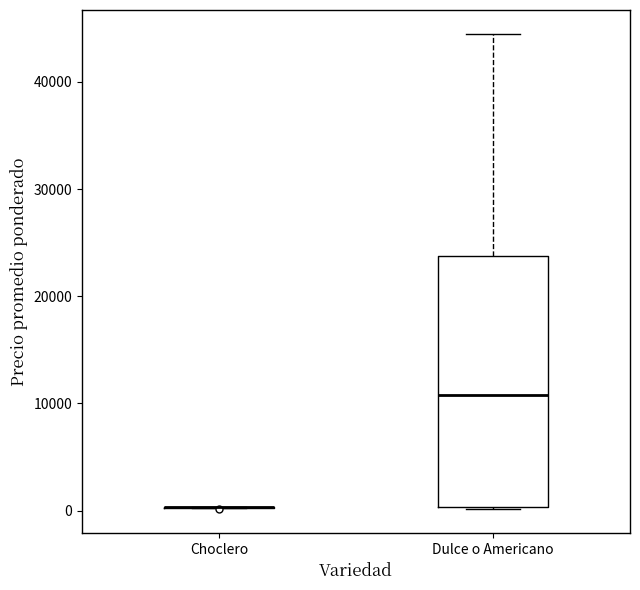

Reading left to right, read every box against the y-axis: the position of its median line, the range the box covers, and the ends of its whiskers. The values are not printed on the chart, so give them approximately, as read against the axis.

Choclero: box collapsed to a line at 0, whiskers 0 to 0
Dulce o Americano: median 11000, box 0 to 24000, whiskers 0 to 45000